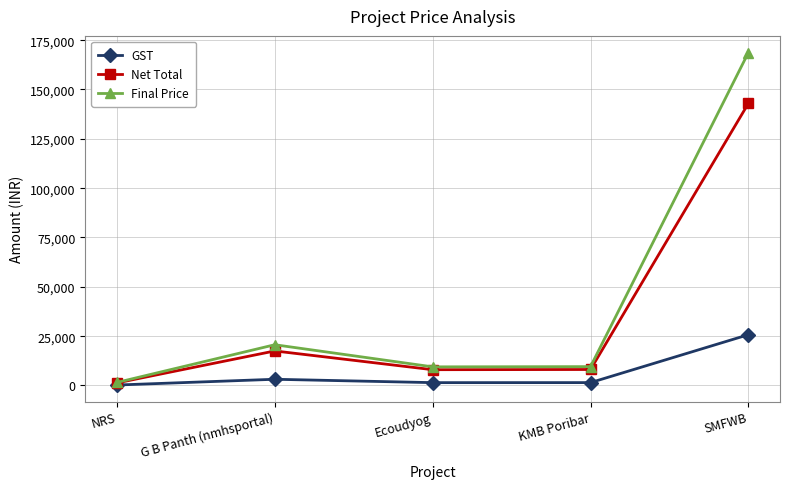

Which series has the largest range (max minus min)?

Final Price